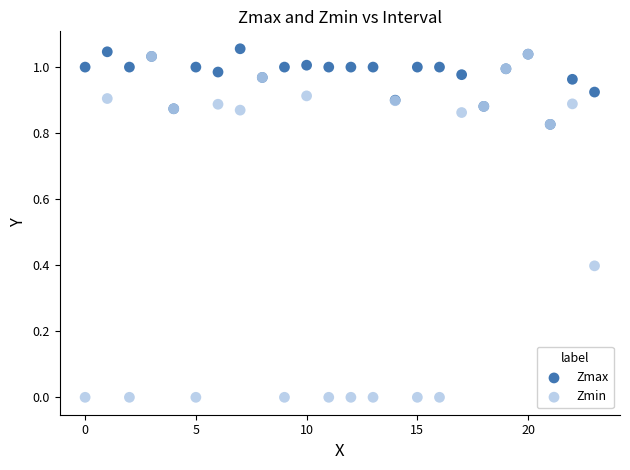

Which series reaches the minimum Y coordinate?

Zmin